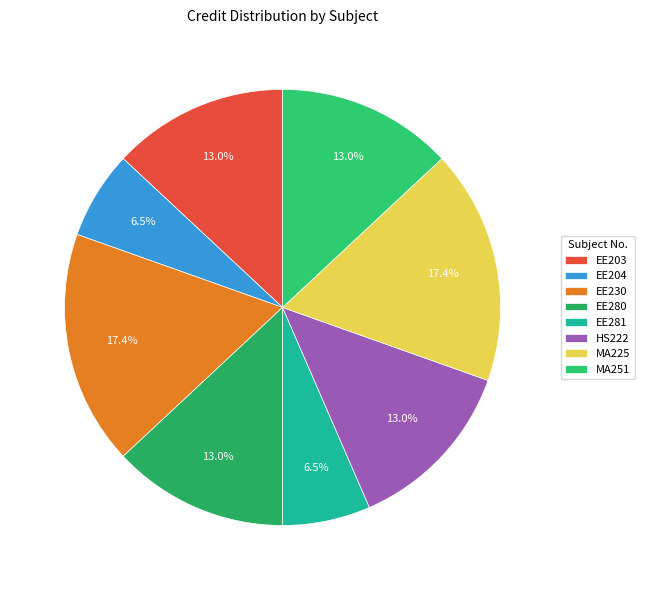

How many slices are in this pie chart?

8